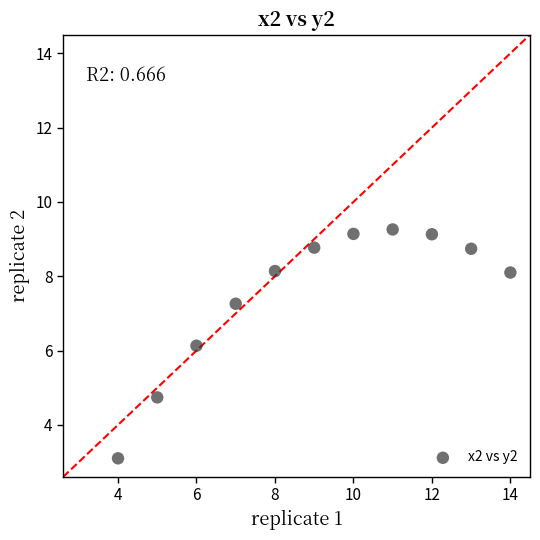

What Y value in the scatter plot is closest to 6?

6.1